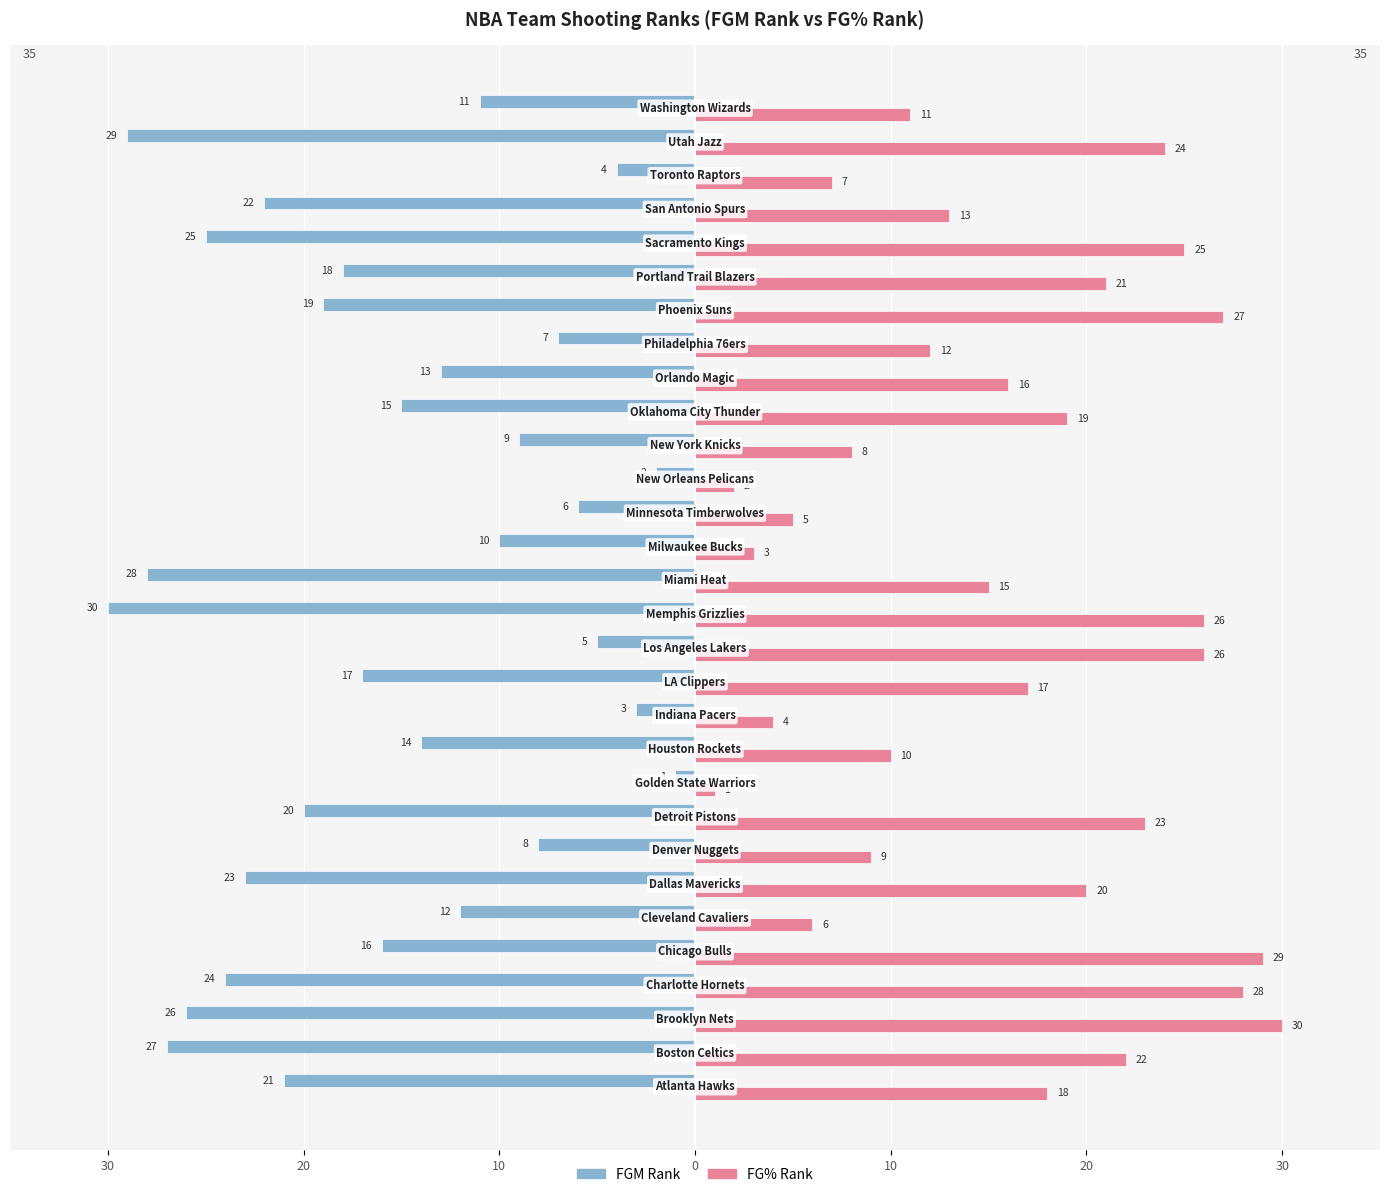

What are all the series names shown in the legend?

FGM Rank, FG% Rank